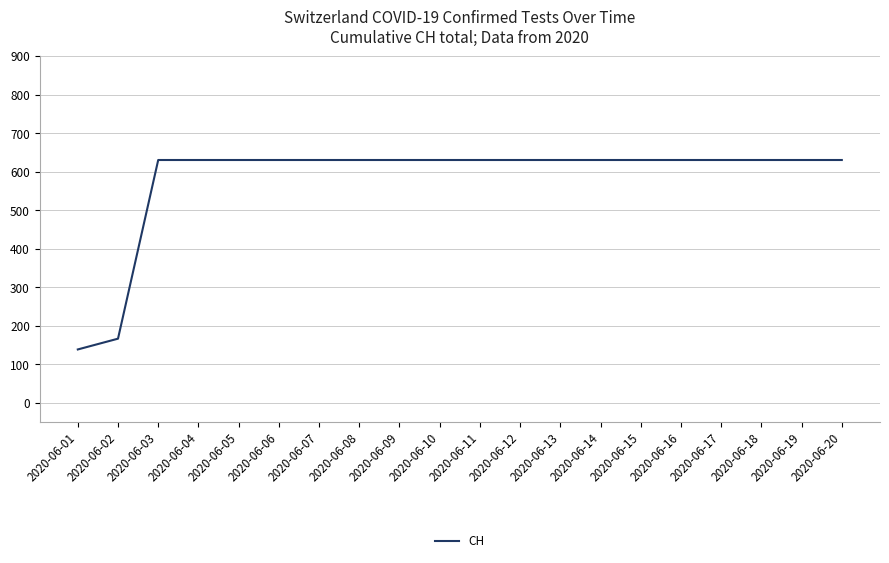

Approximately how many times larger is the value at 2020-06-19 compared to 2020-06-02?

3.8